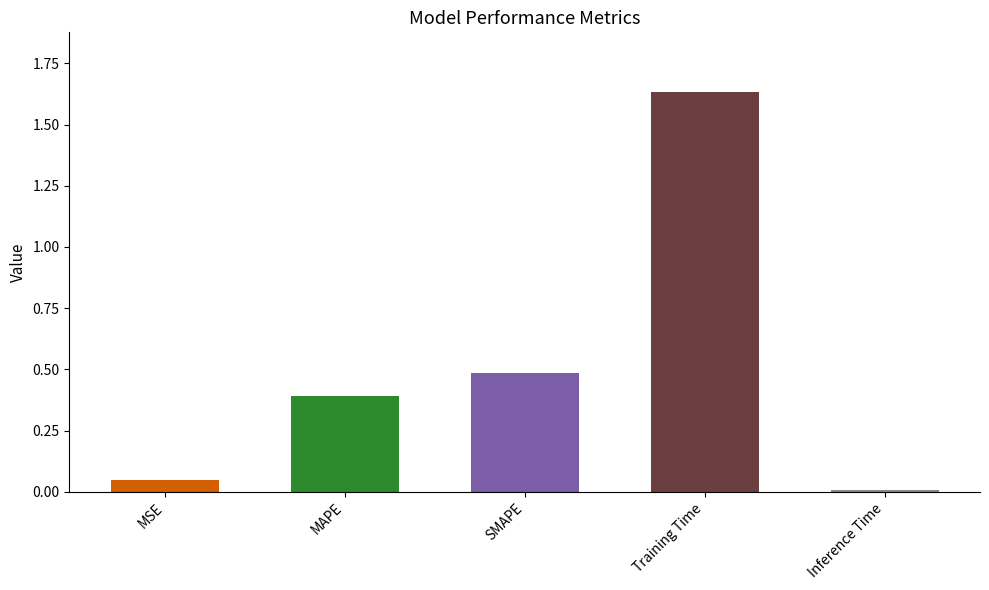

What is the change in value from Training Time to Inference Time?

-1.6